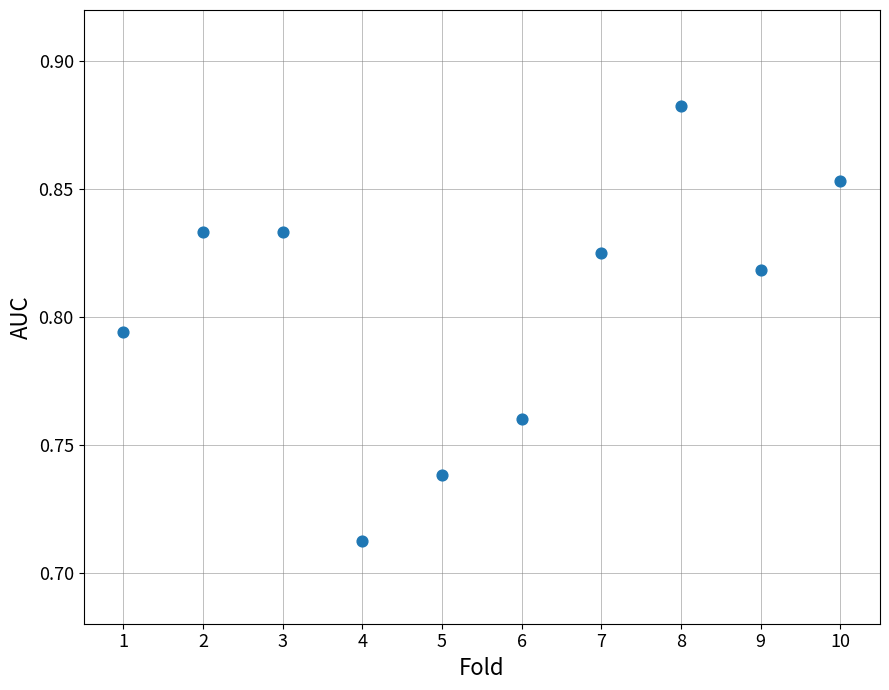

What is the average X value?

5.5